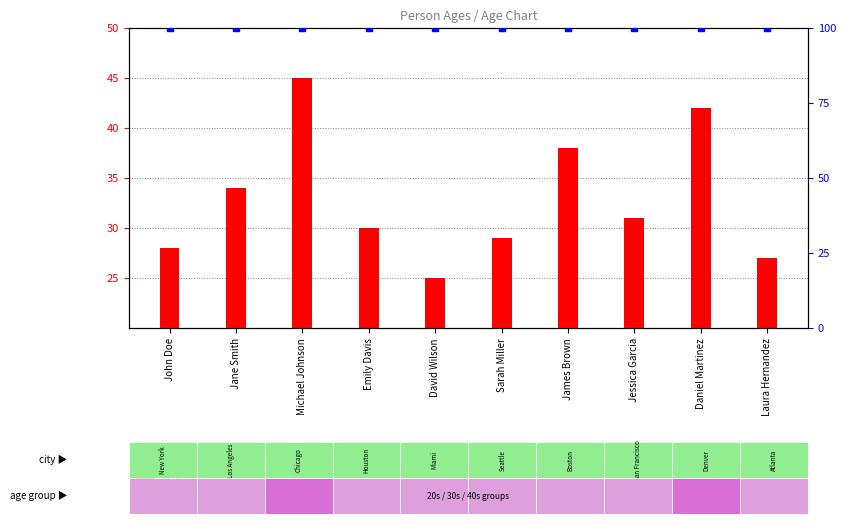

Which series has the largest Y range (max minus min)?

Age